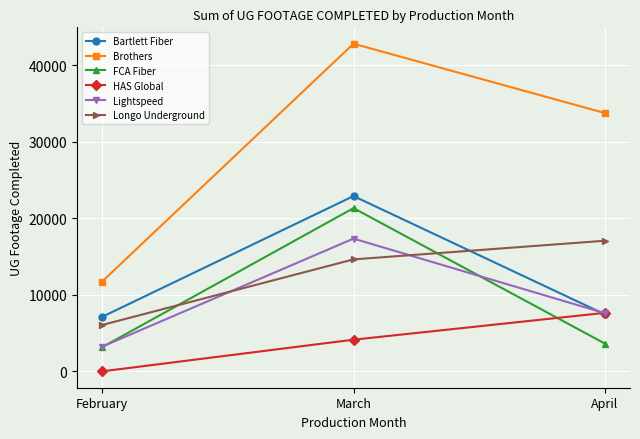

Count the number of data series in this chart.

6